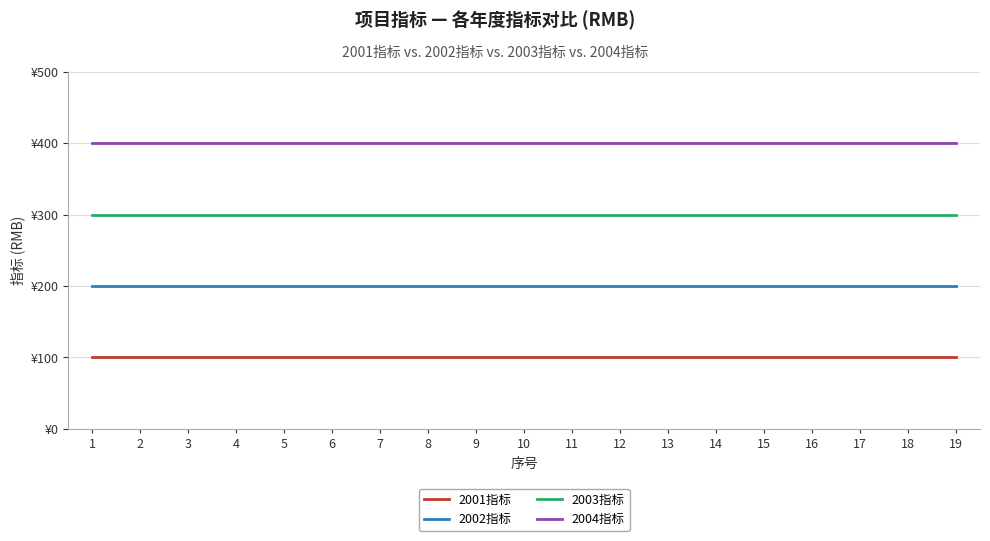

At how many categories does at least one series exceed 137?

19